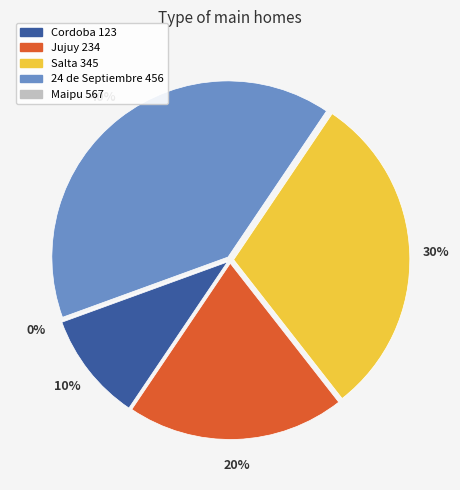

Combined, do 24 de Septiembre 456 and Jujuy 234 account for over 50%?

Yes